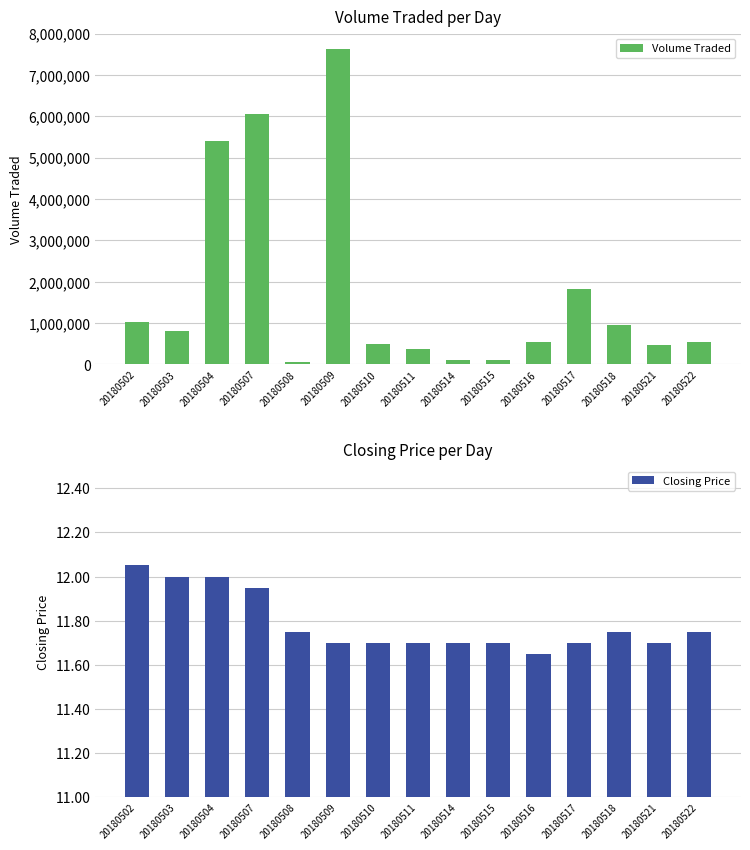

At 20180521, list the series in order from largest to smallest.

Volume Traded, Closing Price